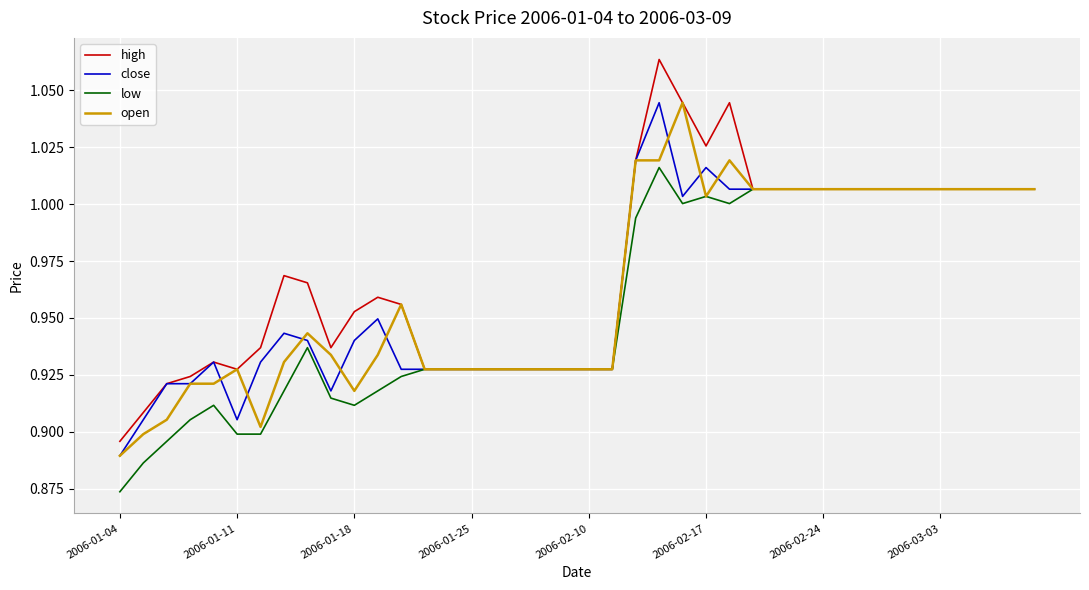

Which series has the largest range (max minus min)?

high